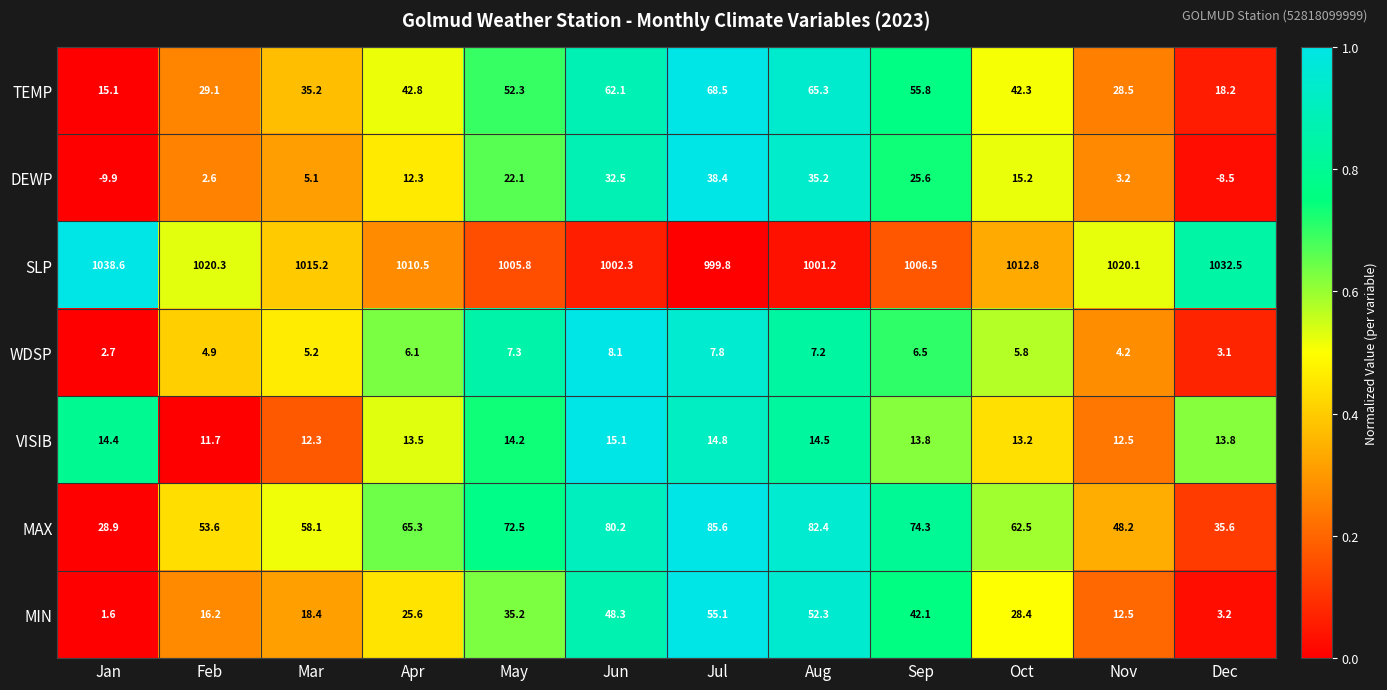

What is the difference between the highest and lowest values at Apr?

1004.4